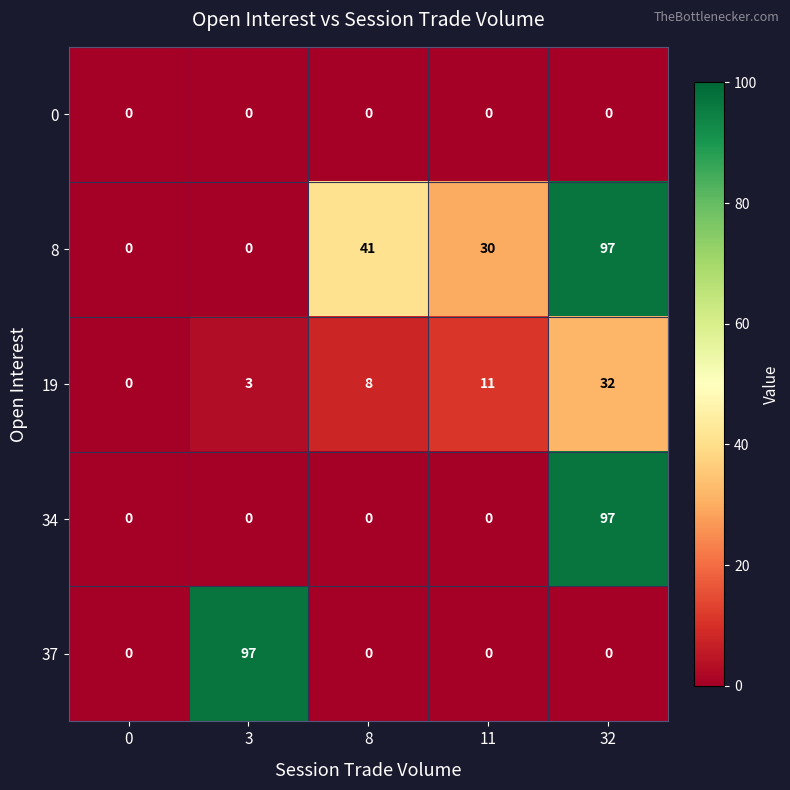

What is the total value across all series at 3?

100